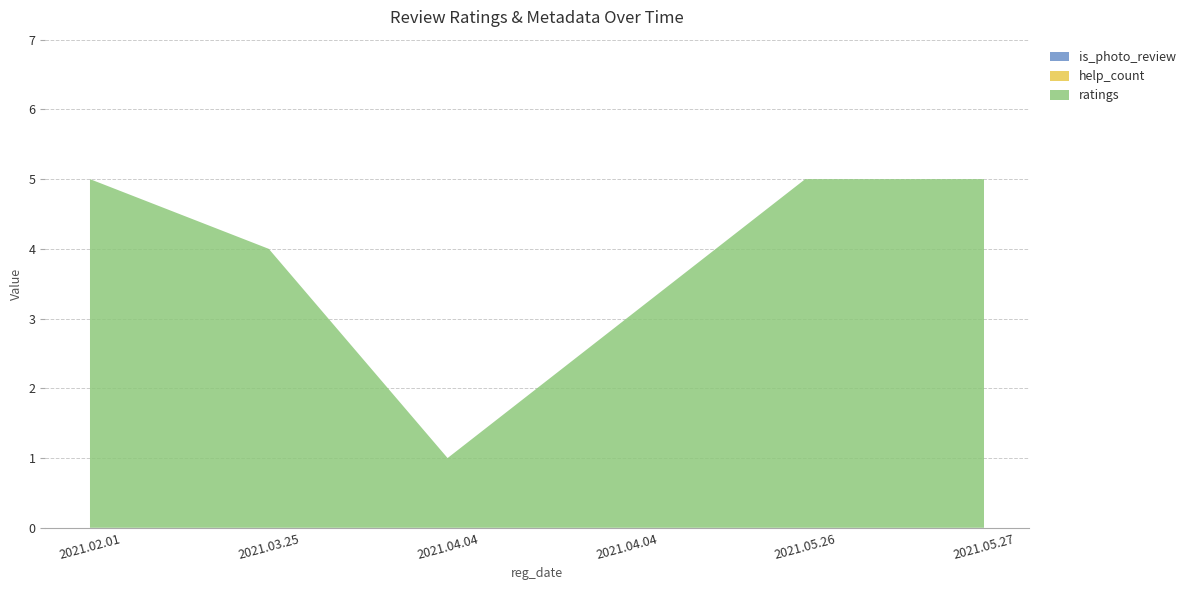

Reading left to right, what are all the values shown in this chart?

ratings: 5	4	1	3	5	5
help_count: 0	0	0	0	0	0
is_photo_review: 0	0	0	0	0	0